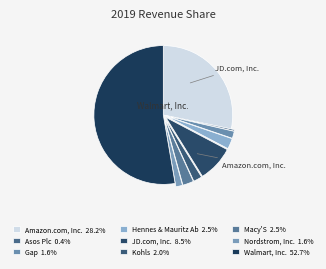

Does any single category account for the majority?

Yes